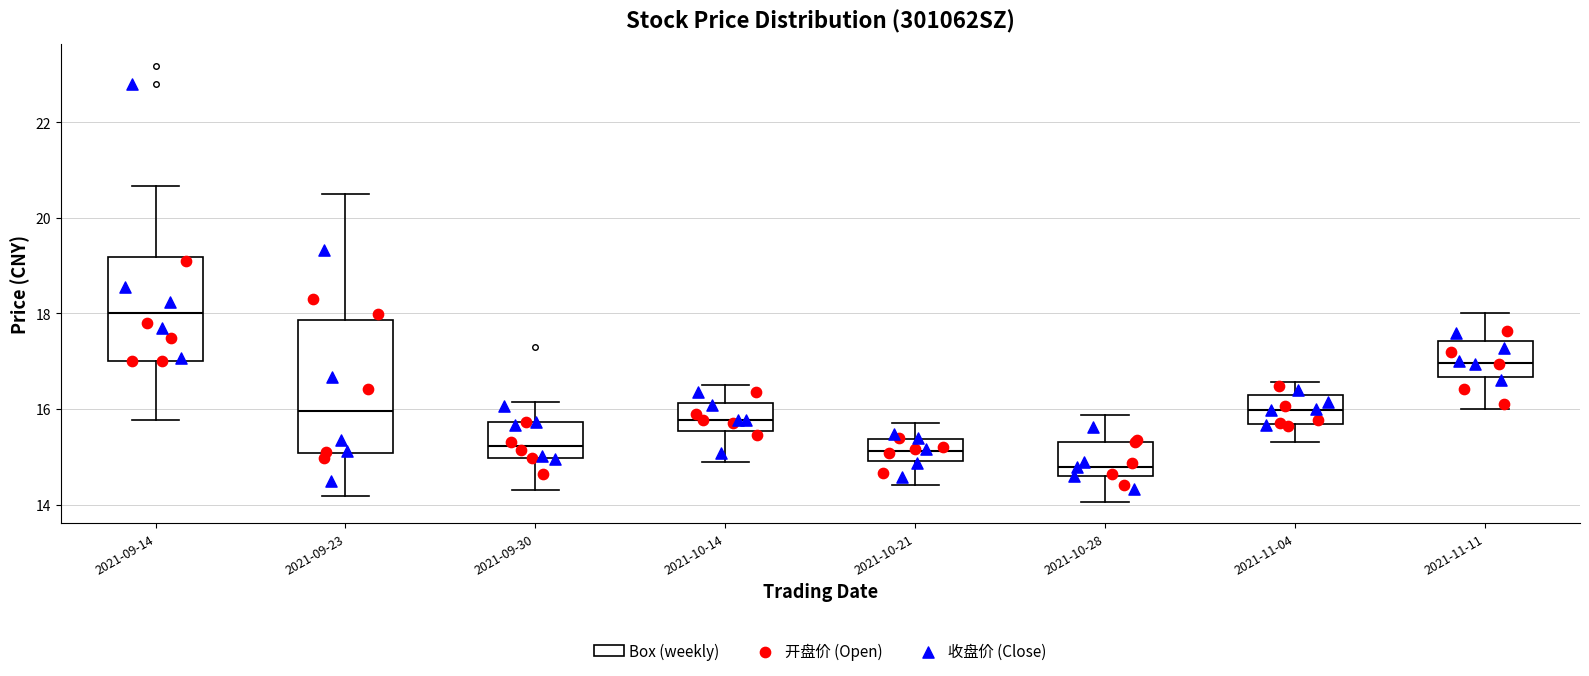

Reading left to right, transcribe this box plot: for each box, give where its median line is, the range the box spans, and where its two whiskers end, as read against the y-axis. The values are not printed on the chart, so give them approximately, as read against the axis.

2021-09-14: median 18.0, box 17.0 to 19.2, whiskers 15.8 to 20.6
2021-09-23: median 16.0, box 15.0 to 17.8, whiskers 14.2 to 20.6
2021-09-30: median 15.2, box 15.0 to 15.8, whiskers 14.4 to 16.2
2021-10-14: median 15.8, box 15.6 to 16.2, whiskers 14.8 to 16.6
2021-10-21: median 15.2, box 15.0 to 15.4, whiskers 14.4 to 15.8
2021-10-28: median 14.8, box 14.6 to 15.4, whiskers 14.0 to 15.8
2021-11-04: median 16.0, box 15.6 to 16.2, whiskers 15.4 to 16.6
2021-11-11: median 17.0, box 16.6 to 17.4, whiskers 16.0 to 18.0